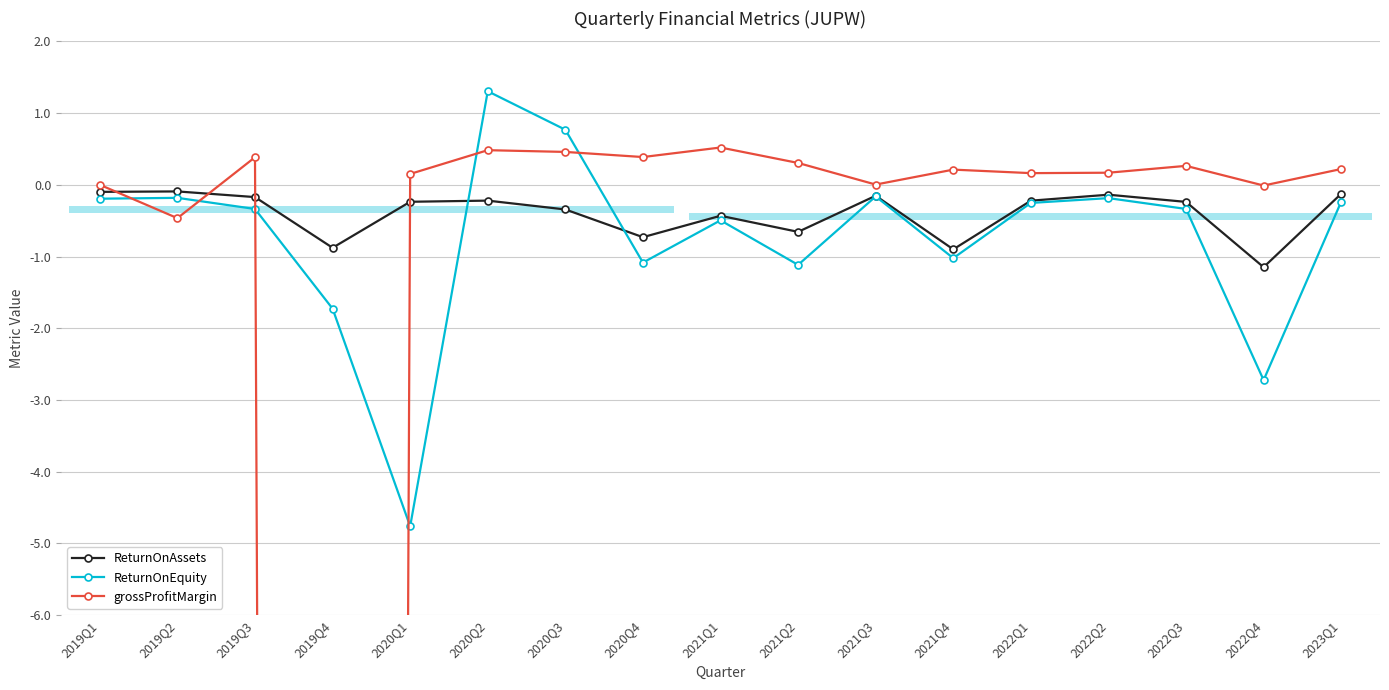

What is the spread (max minus min) of values at 2020Q1?

4.9